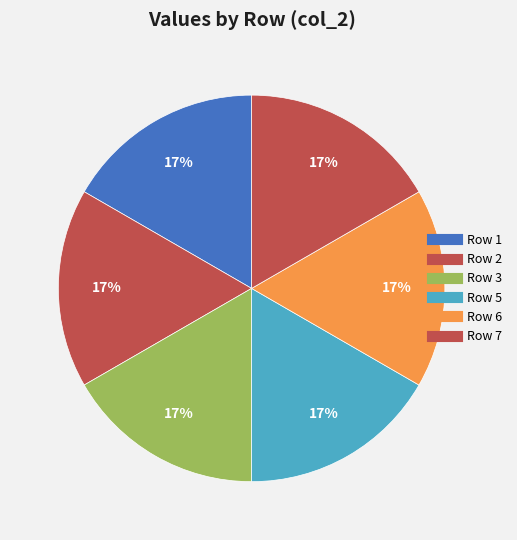

Count the number of slices in the pie.

6